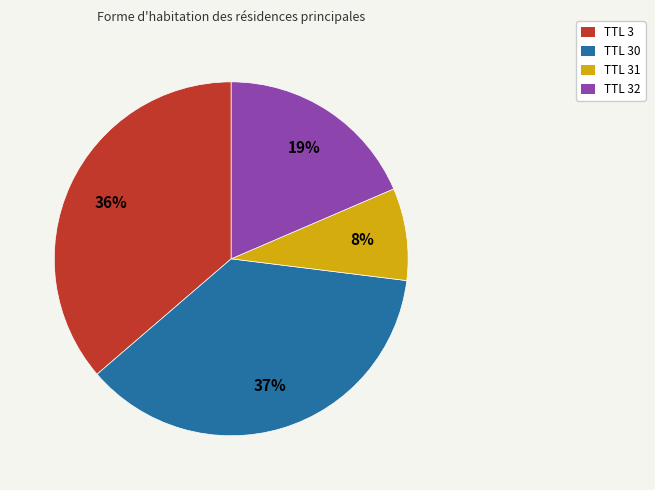

Does any single category account for the majority?

No